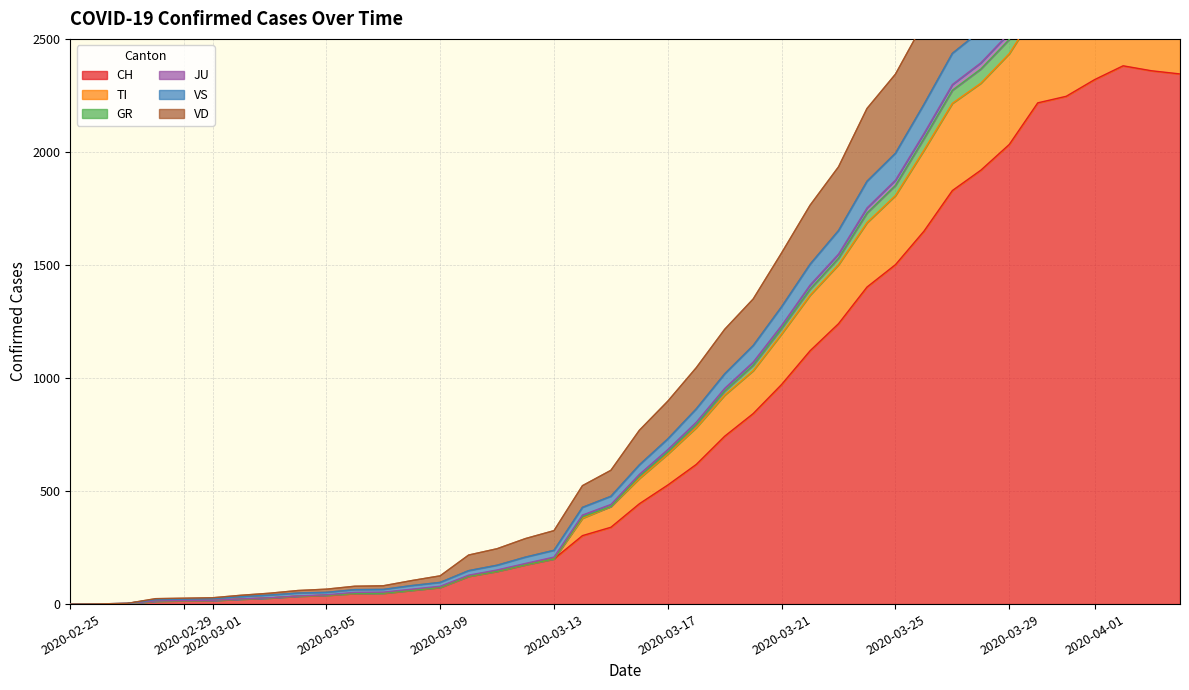

What is the highest value of the CH series?

2382